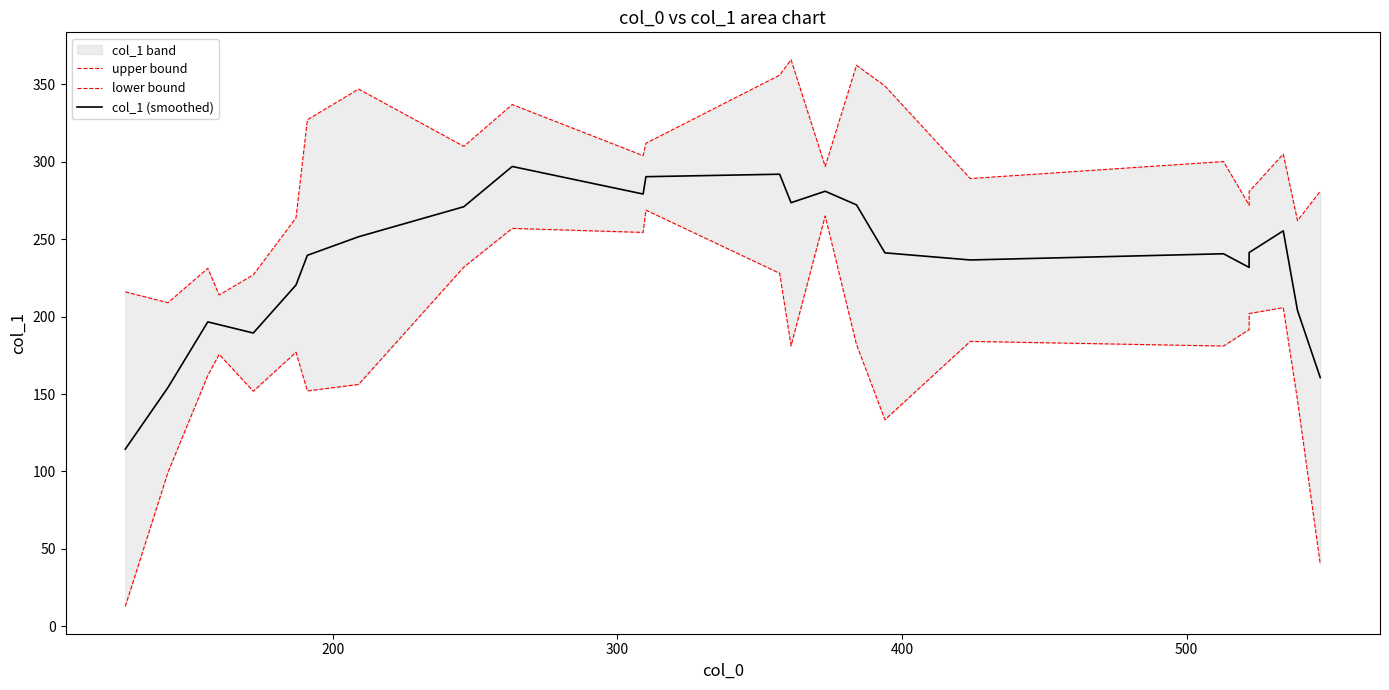

How many data points in lower bound are above 181?

12